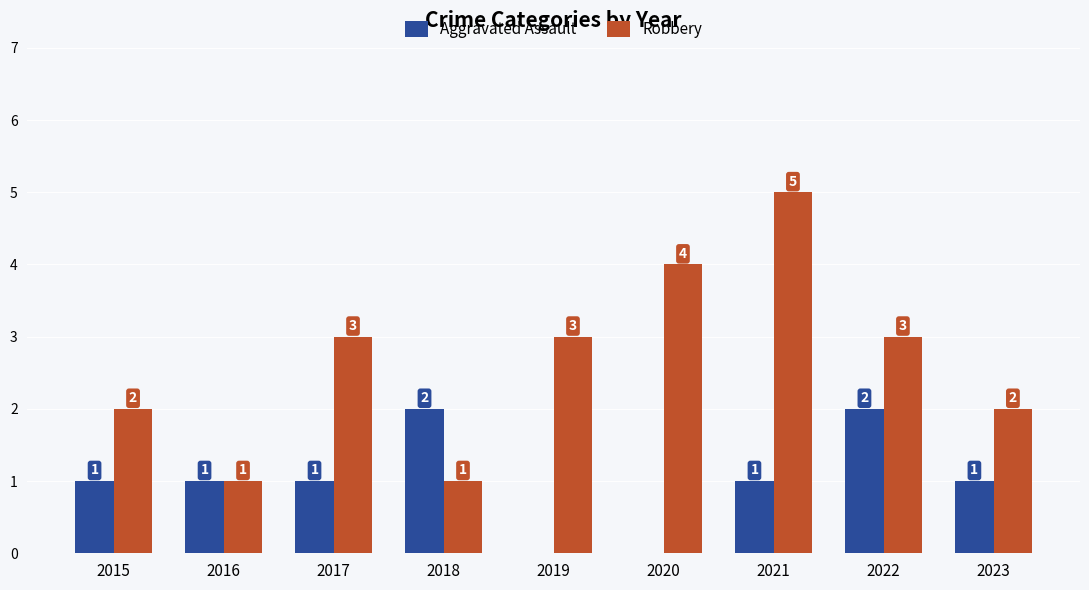

Which series changed the most between 2018 and 2022?

Robbery